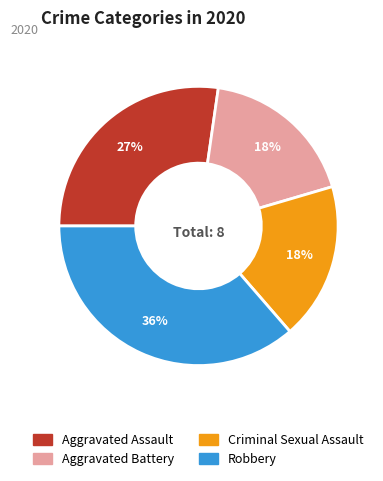

The Aggravated Battery slice represents 12% of the pie. True or false?

False